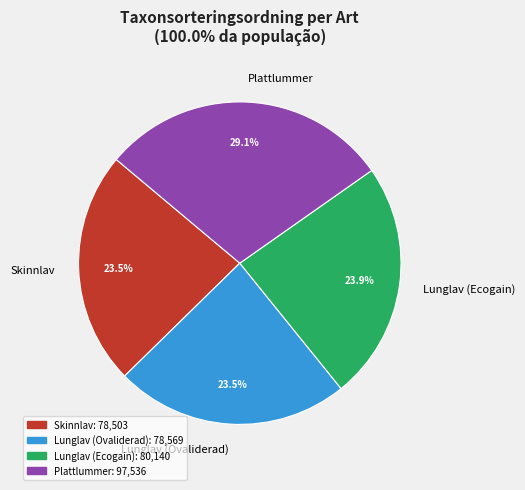

True or false: Lunglav (Ovaliderad) accounts for 34% of the total.

False